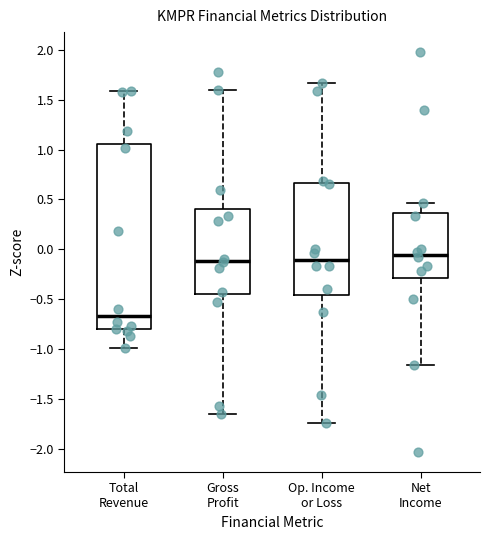

Reading left to right, transcribe this box plot: for each box, give where its median line is, the range the box spans, and where its two whiskers end, as read against the y-axis. The values are not printed on the chart, so give them approximately, as read against the axis.

Total Revenue: median -0.65, box -0.80 to 1.05, whiskers -1.00 to 1.60
Gross Profit: median -0.10, box -0.45 to 0.40, whiskers -1.65 to 1.60
Op. Income or Loss: median -0.10, box -0.45 to 0.65, whiskers -1.75 to 1.65
Net Income: median -0.05, box -0.30 to 0.35, whiskers -1.15 to 0.45